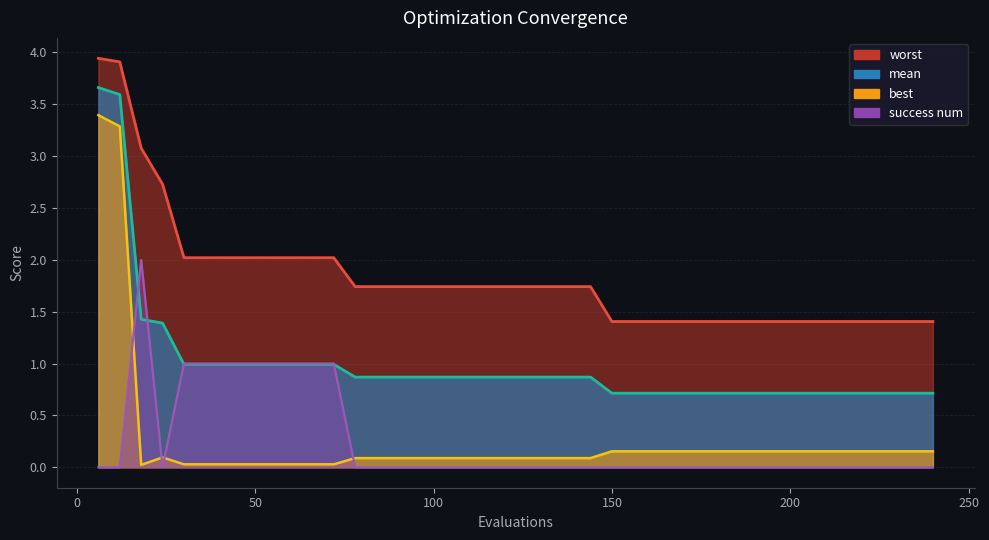

What is the value of the worst point at the 30th from the left?

1.4